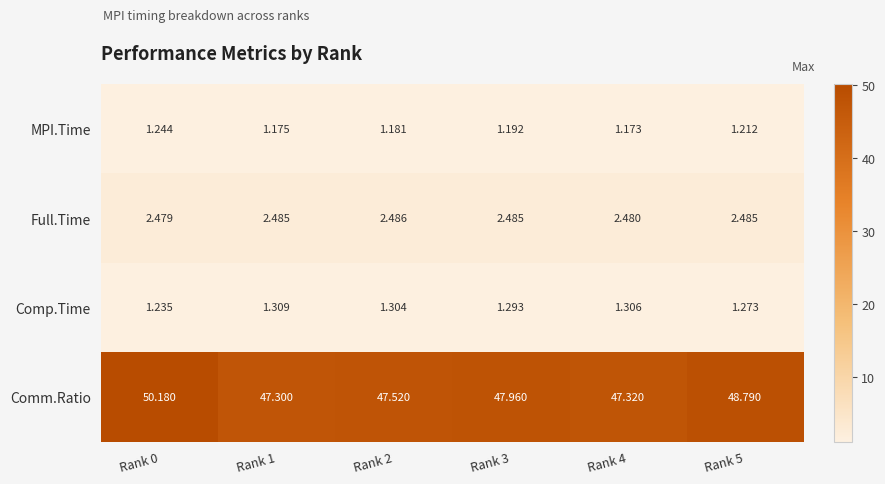

Is the value of Comp.Time at Rank 1 greater than the value of Comm.Ratio at Rank 0?

No